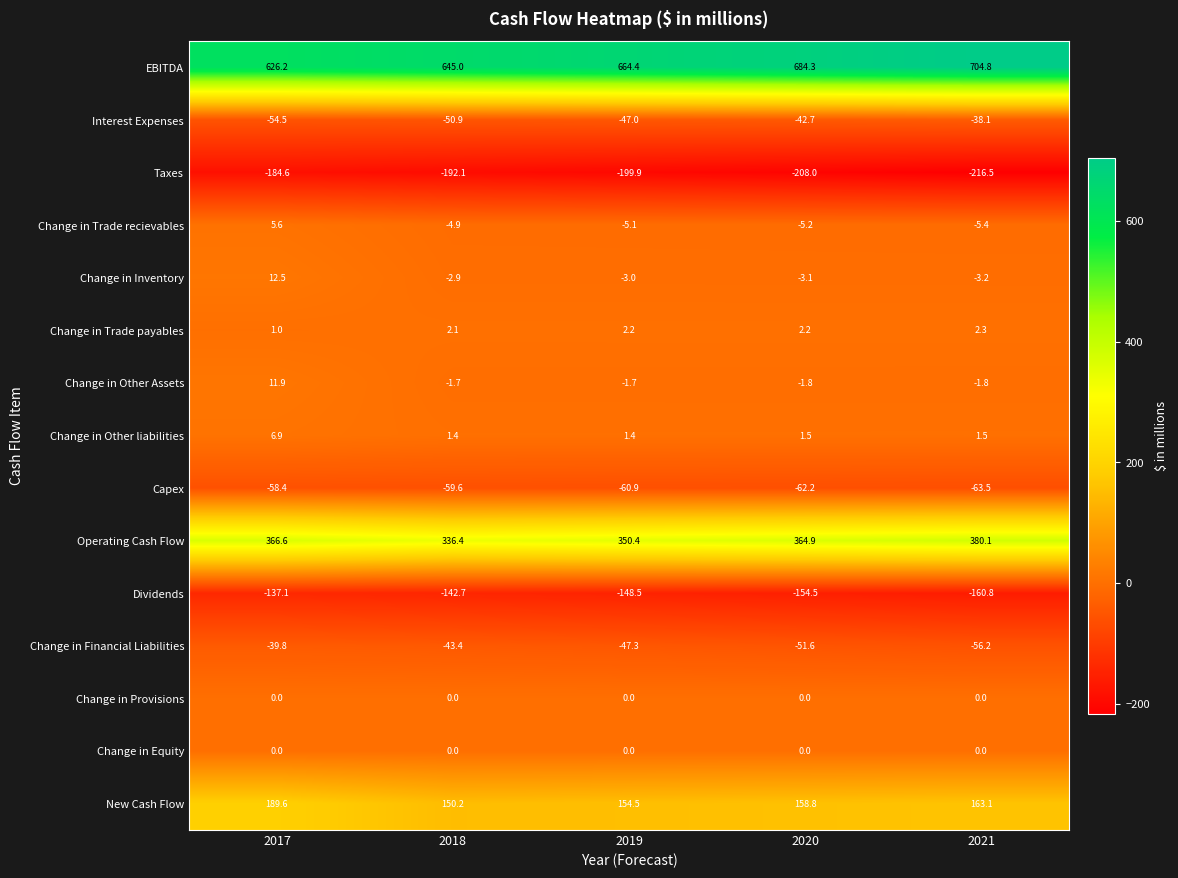

Rank the categories by Taxes value from lowest to highest.

2021, 2020, 2019, 2018, 2017